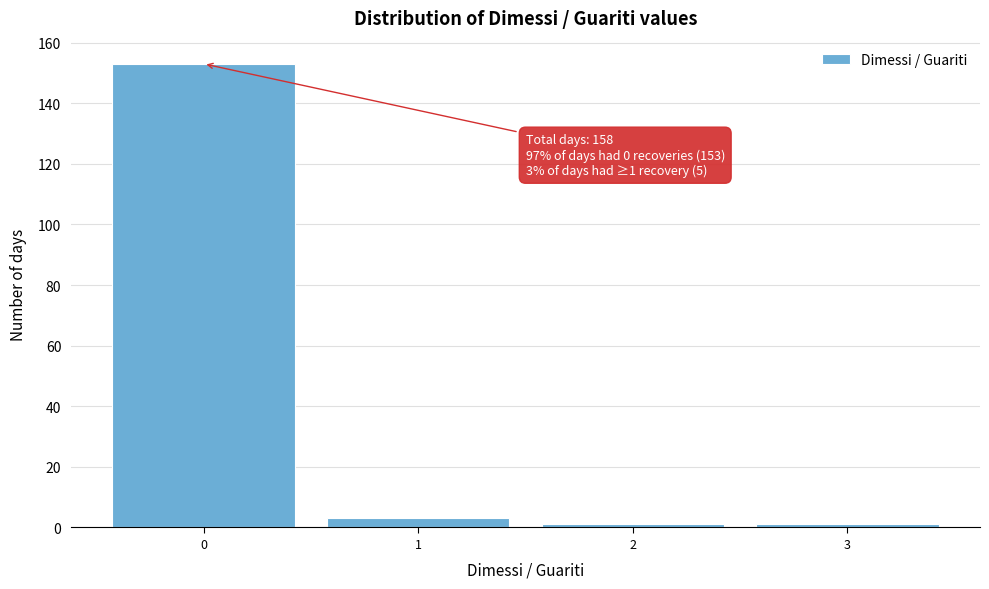

Over which range of the x-axis is the bar tallest?

-0.5 to 0.5